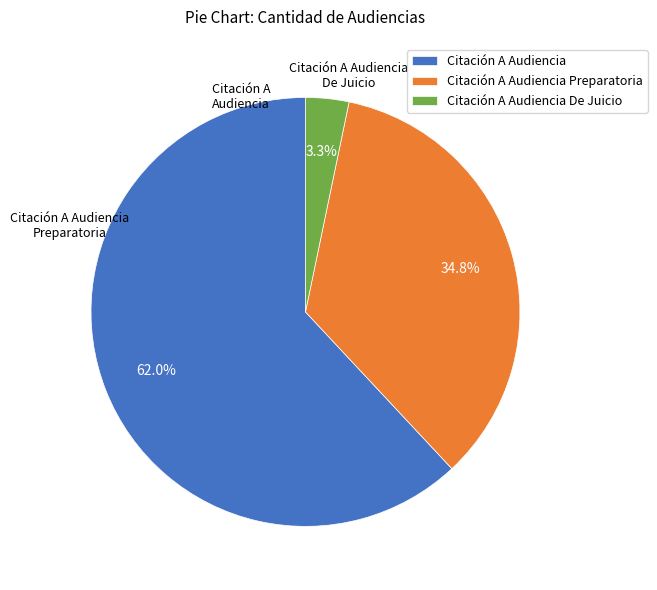

To the nearest percent, what percentage of the pie is Citación A Audiencia?

62%